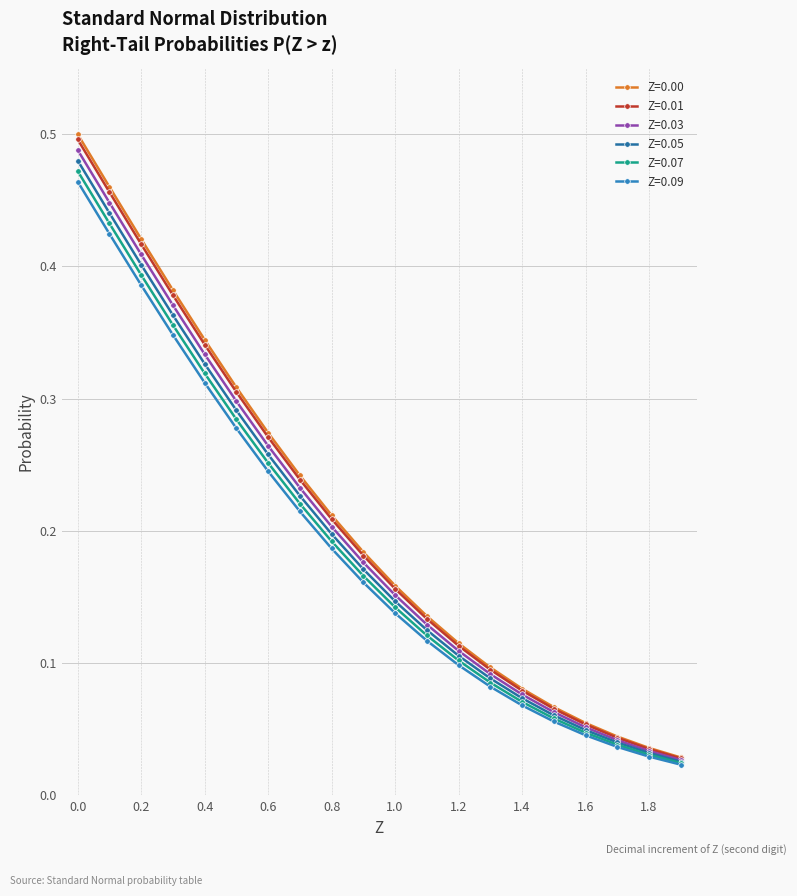

True or false: Z=0.09 and Z=0.01 intersect in this chart.

False